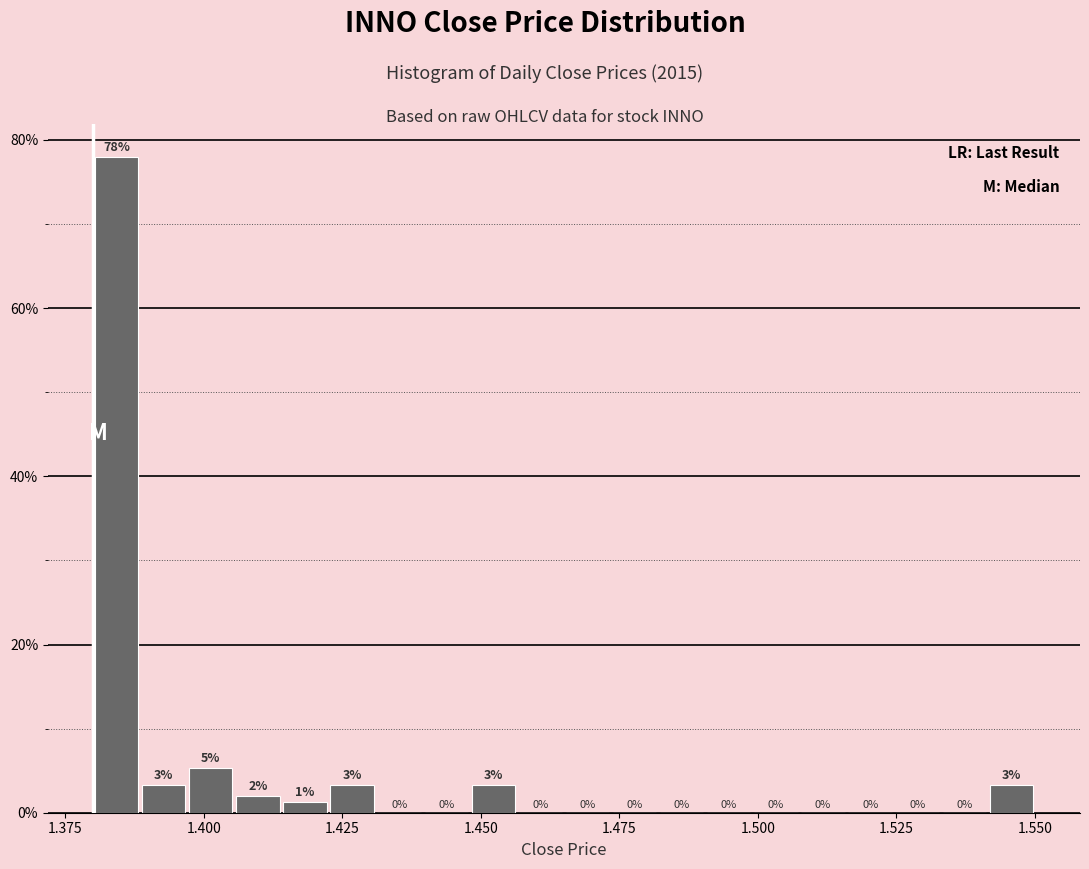

Read against the x-axis, roughly where is the centre of the tallest bar?

1.385